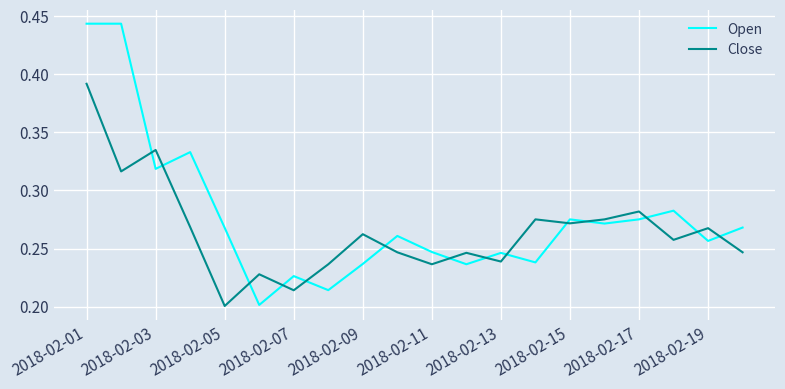

How many lines are shown in the chart?

2